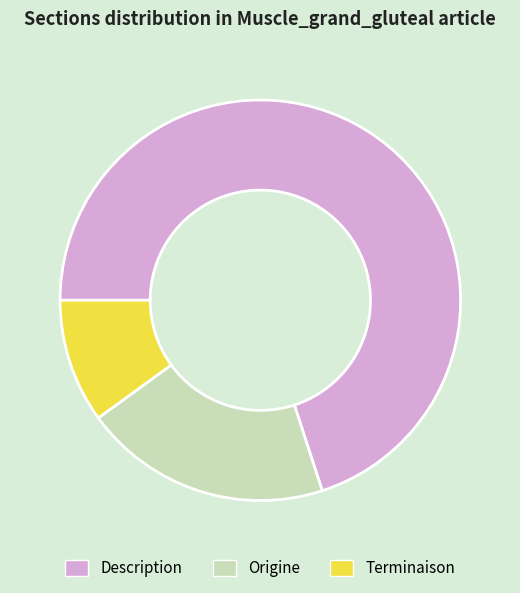

Does Origine represent more than half of the total?

No